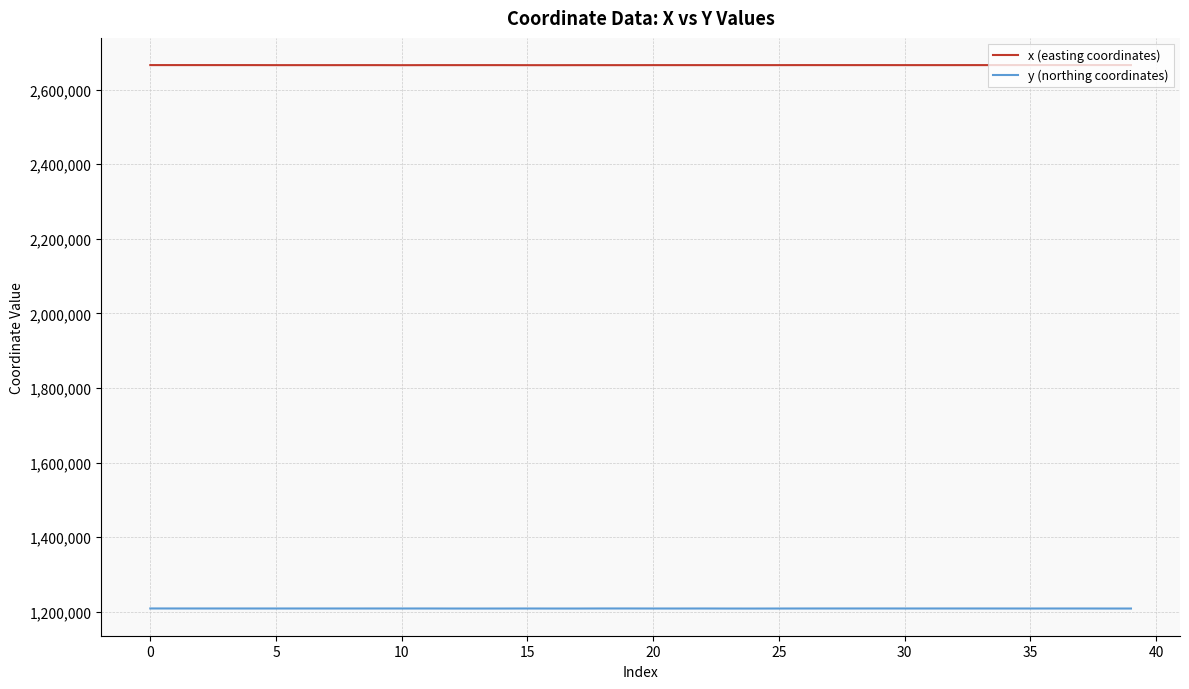

True or false: y (northing coordinates) and x (easting coordinates) intersect in this chart.

False